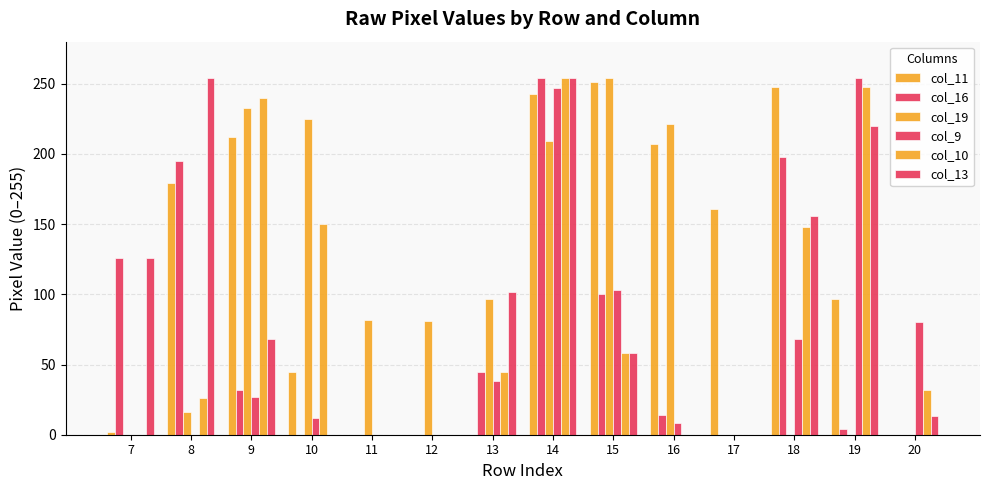

At which label does col_19 first exceed 82?

9